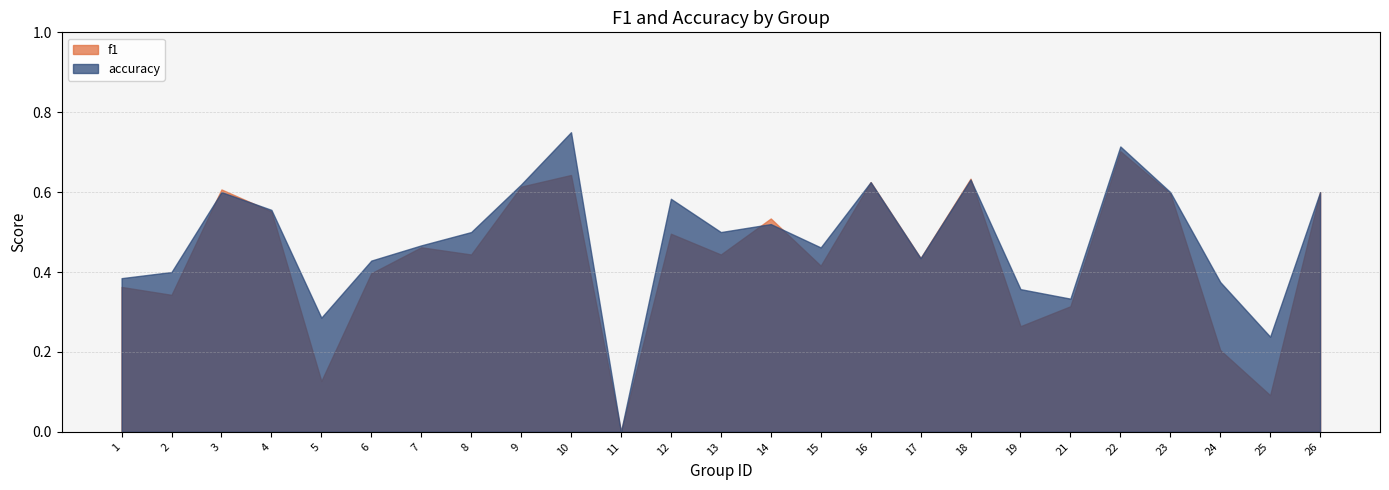

What is the total value across all series at 10?

1.4